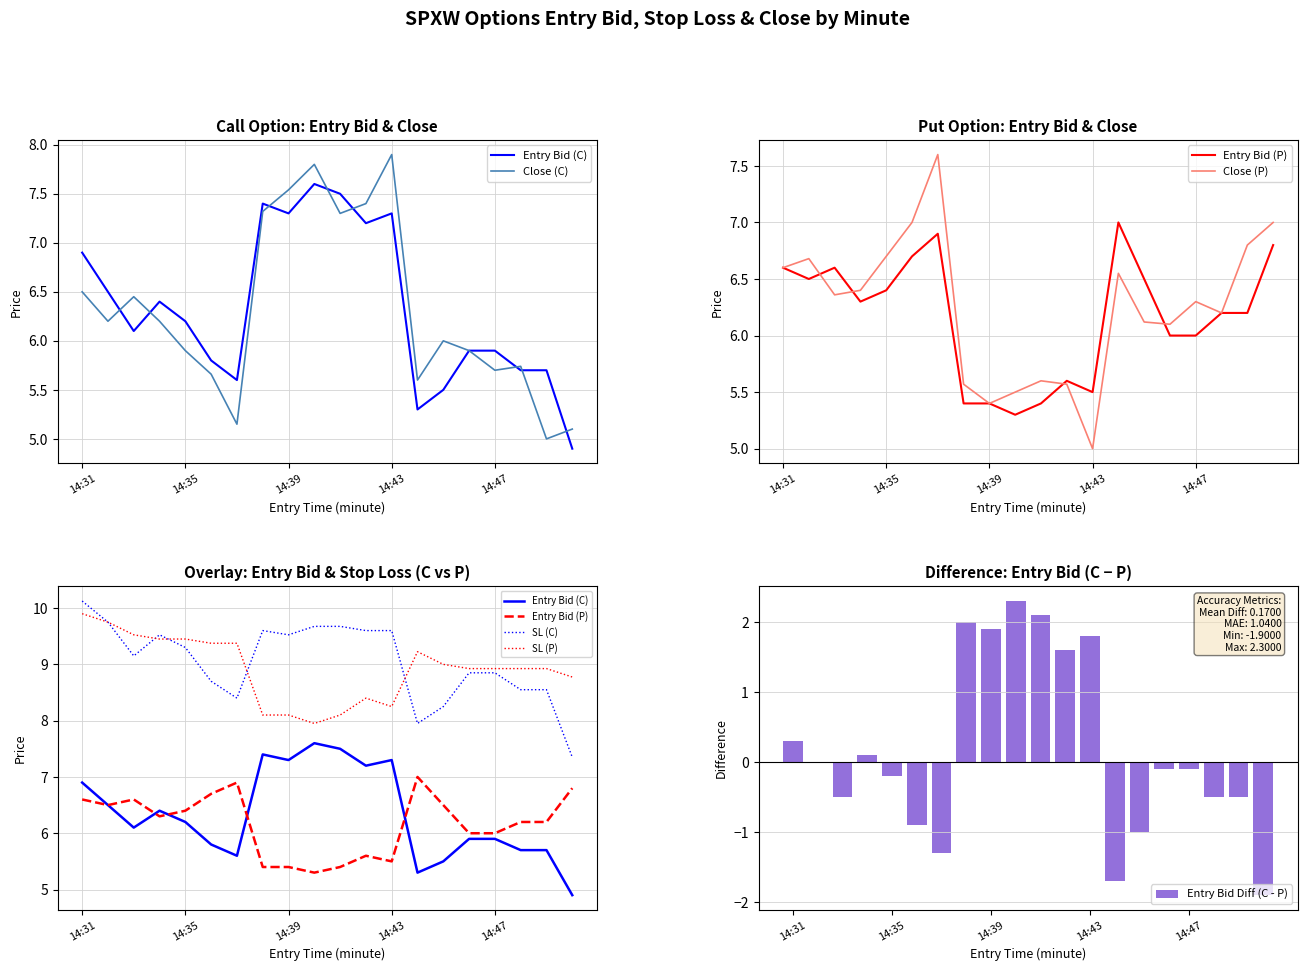

At 14:33, list the series in order from smallest to largest.

entry_bid_C, close_P, close_C, entry_bid_P, sl_C, sl_P